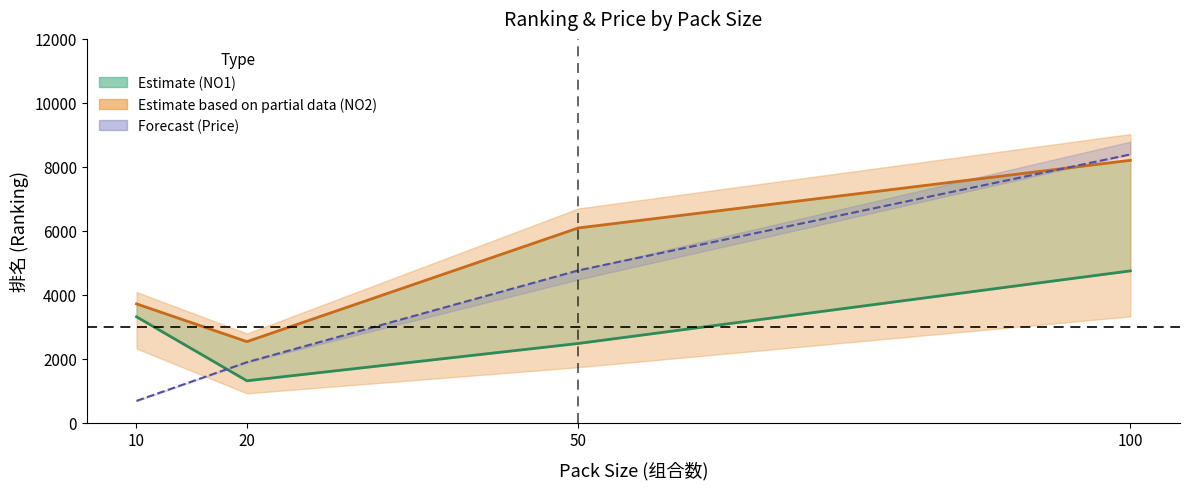

Where is Price NO1 nearest to the value 4533?

50